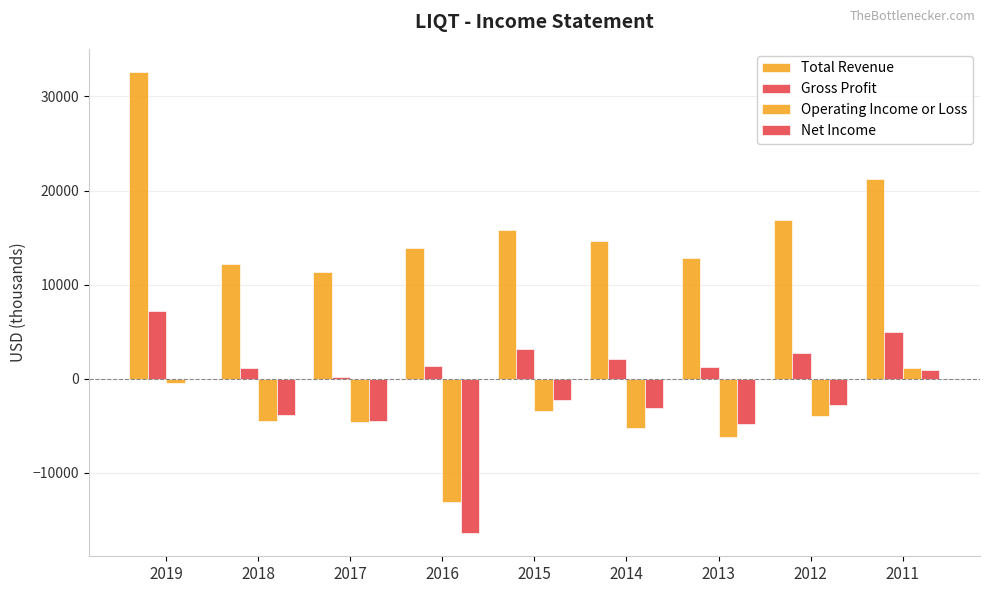

Are the bars horizontal?

No